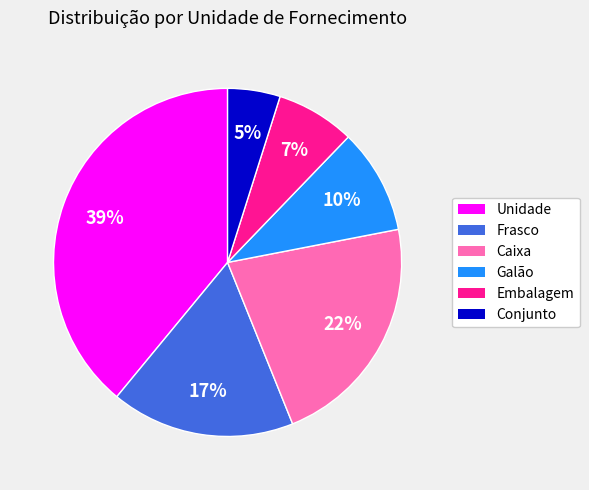

To the nearest percent, what is the difference between the Conjunto and Caixa slice percentages?

17%